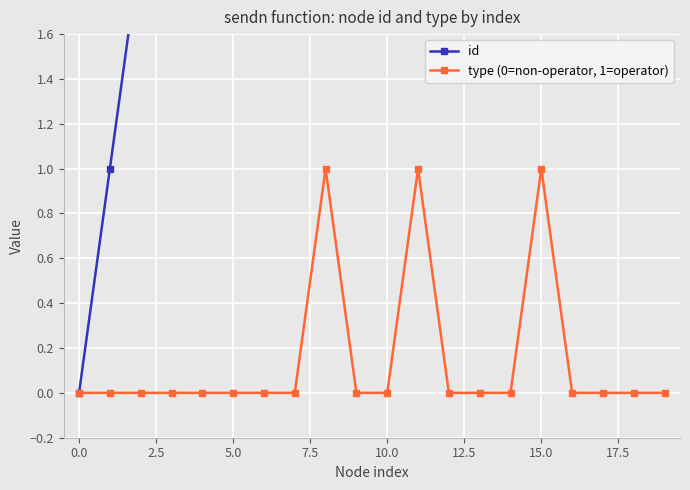

How many series are shown in this chart?

2